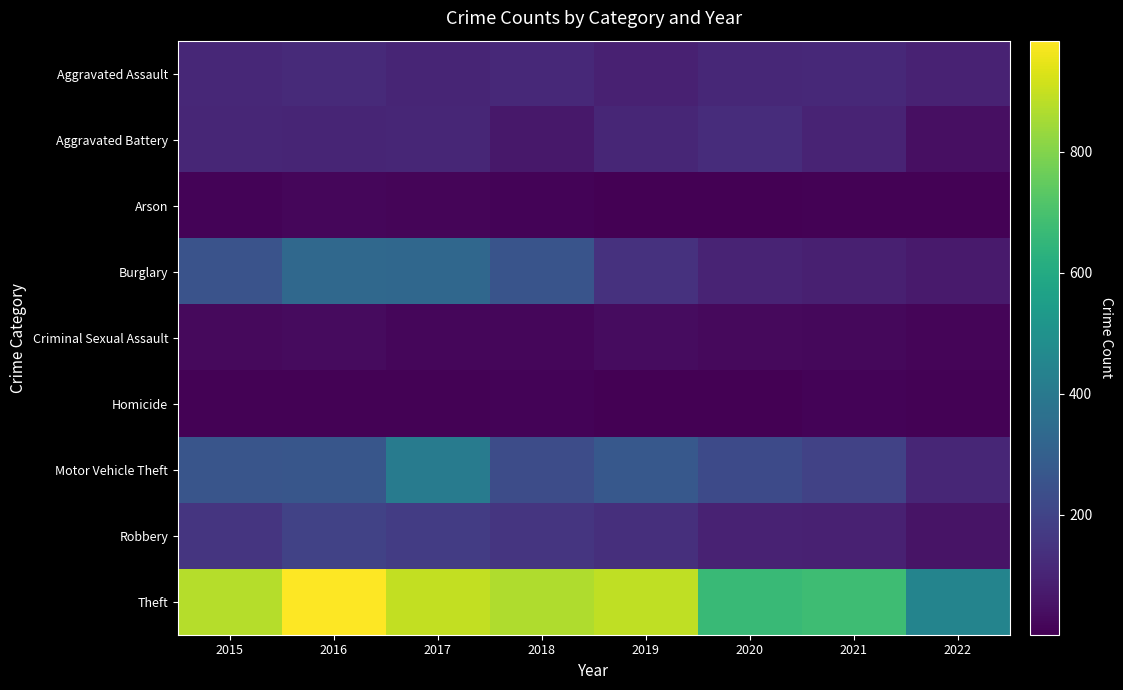

List the series in order of their peak value, highest first.

Theft, Motor Vehicle Theft, Burglary, Robbery, Aggravated Battery, Aggravated Assault, Criminal Sexual Assault, Arson, Homicide